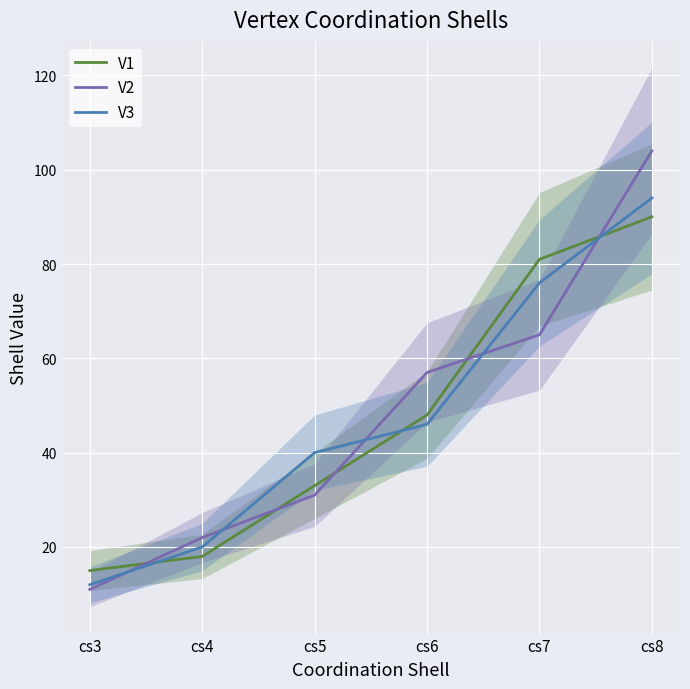

What are all the series names shown in the legend?

V1, V2, V3